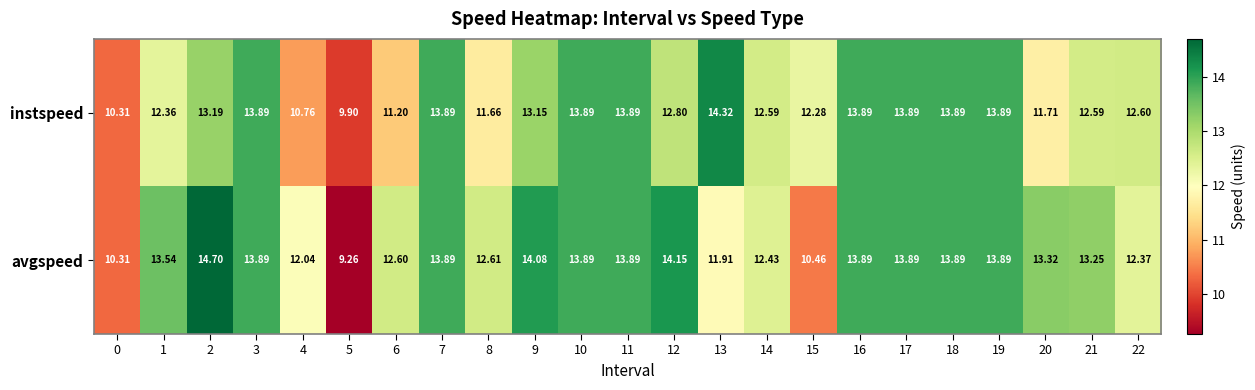

Which series has the largest total across all categories?

avgspeed